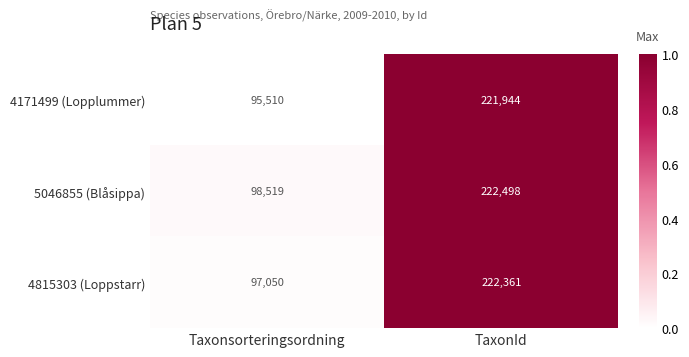

What is the sum of all 4171499 (Lopplummer) values?

317454